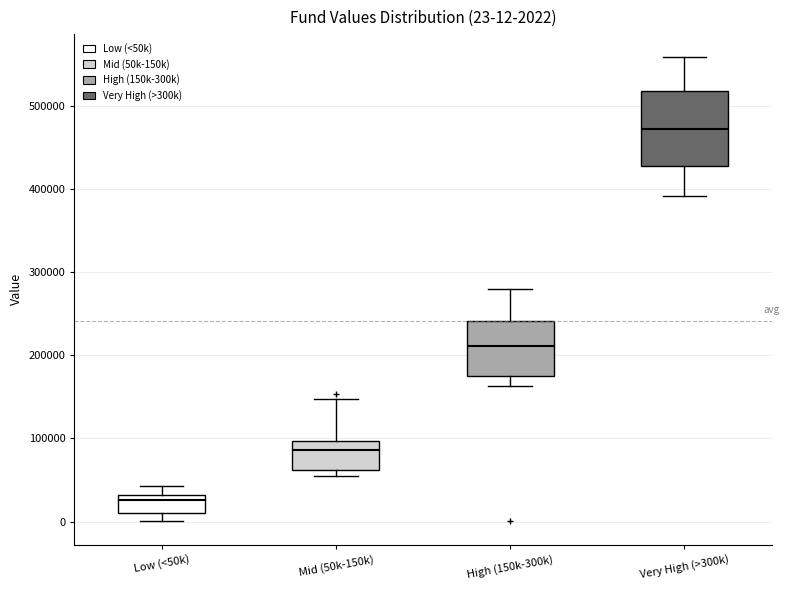

Comparing the boxes themselves (not the whiskers), which one is the tallest?

Very High (>300k)